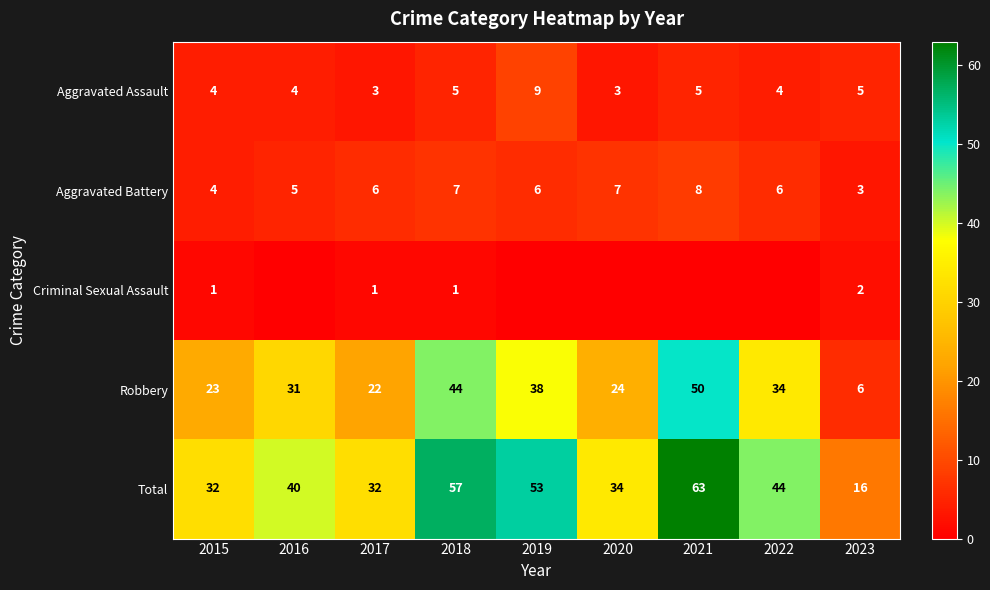

Read the Aggravated Battery value at 2019.

6